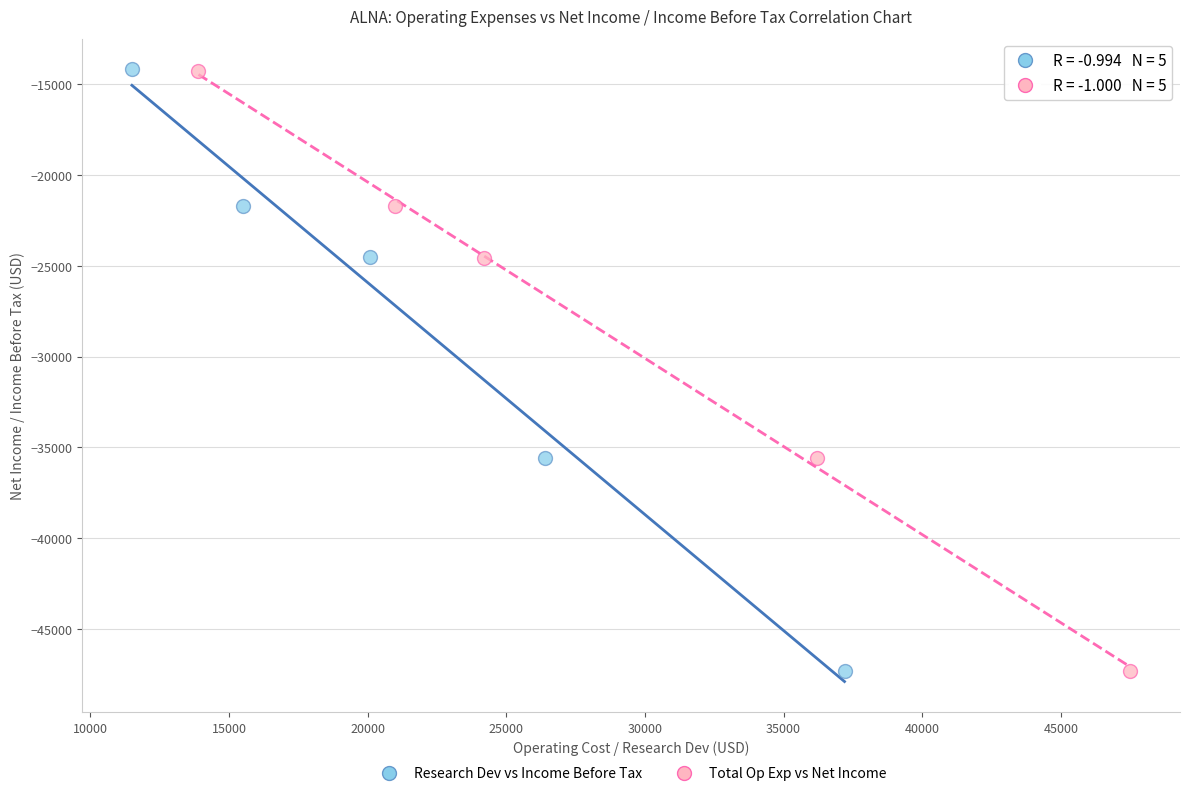

Which series has the largest Y range (max minus min)?

Research Dev vs Income Before Tax